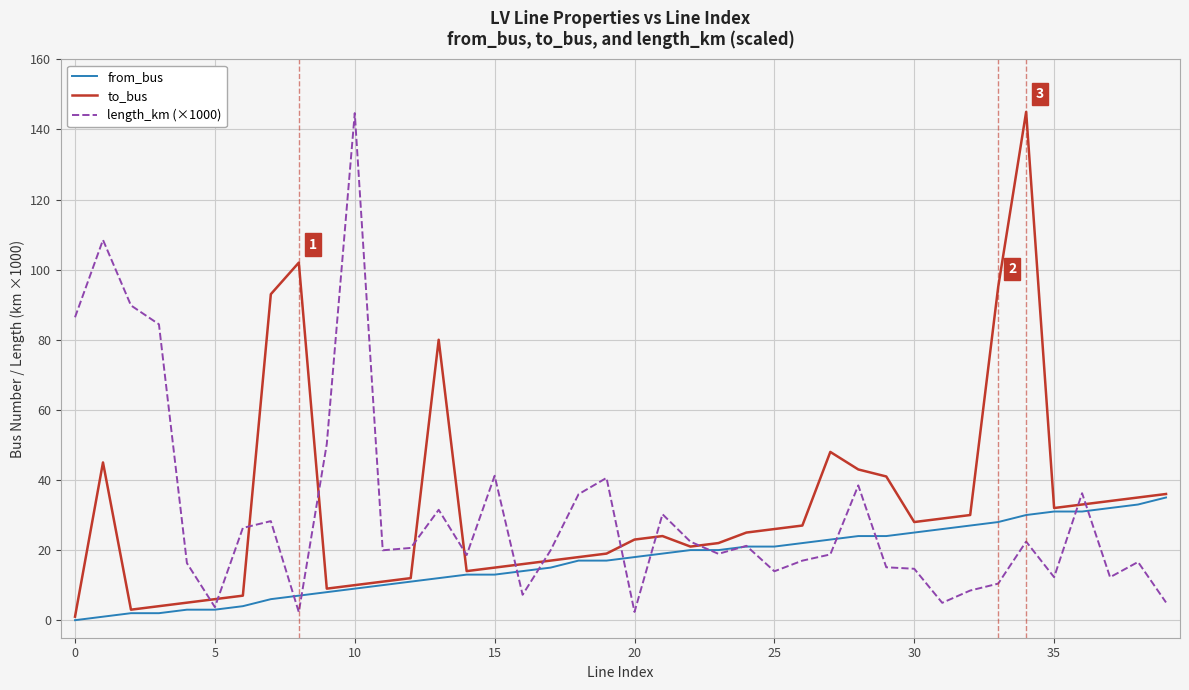

What is the maximum value for length_km (×1000)?

144.6